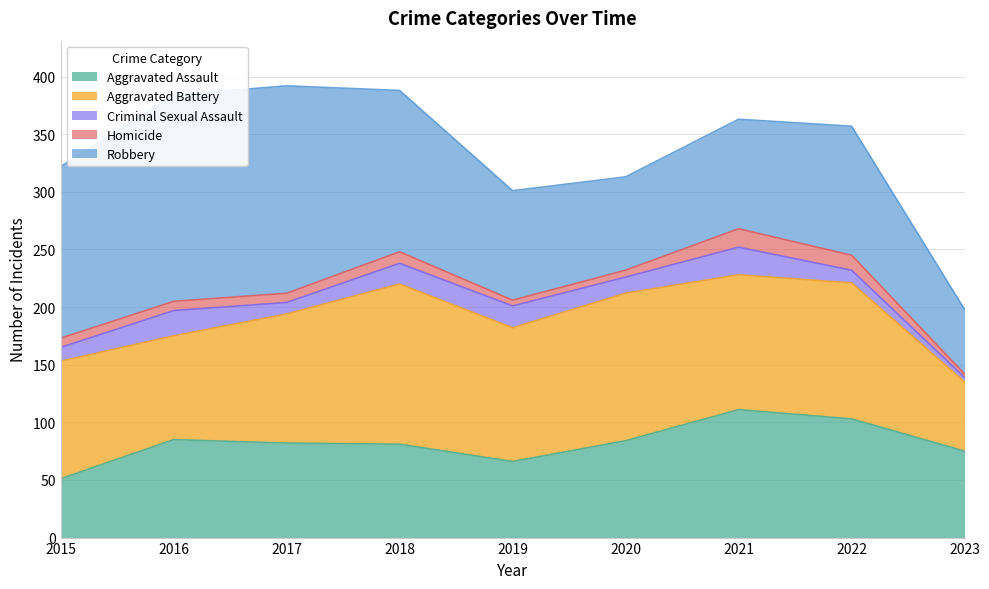

List the series in order of their peak value, lowest first.

Homicide, Criminal Sexual Assault, Aggravated Assault, Aggravated Battery, Robbery